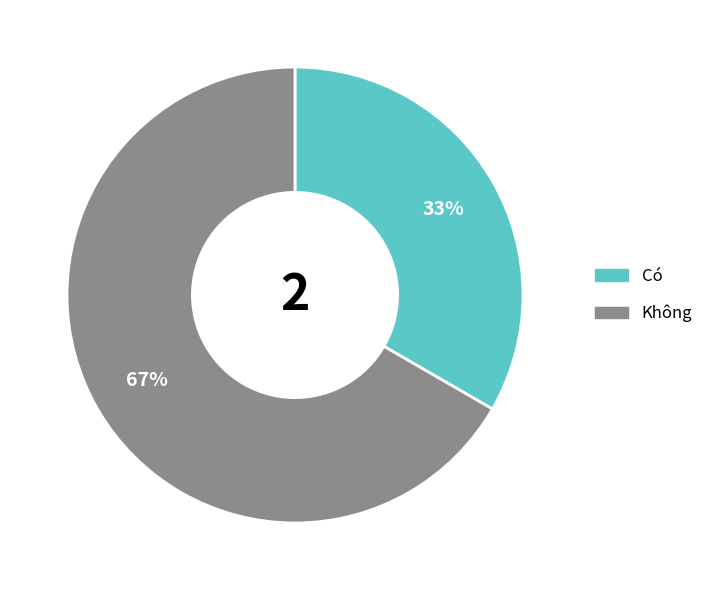

How many segments does this pie chart have?

2